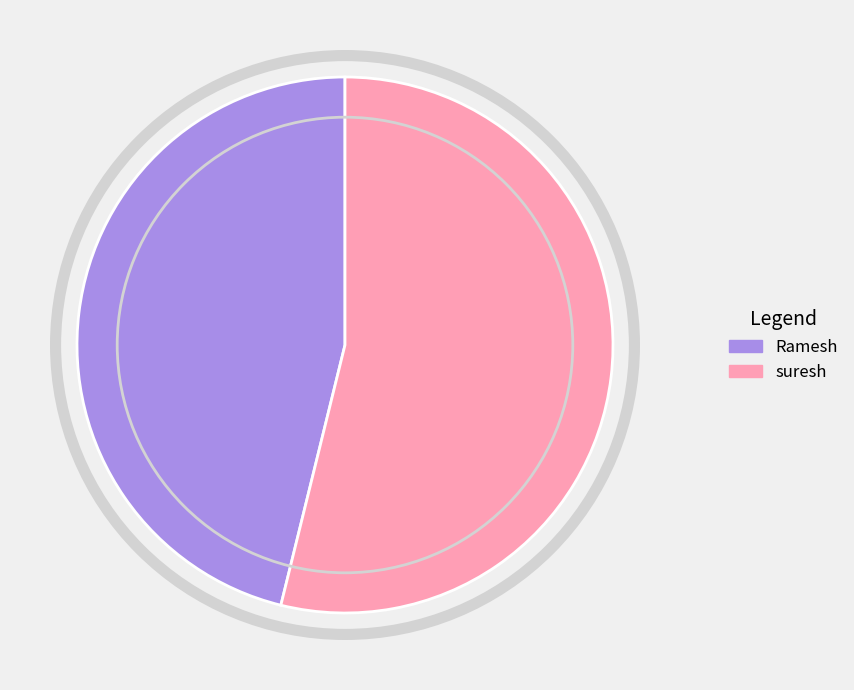

What is the ratio of the value at suresh to the value at Ramesh?

1.2